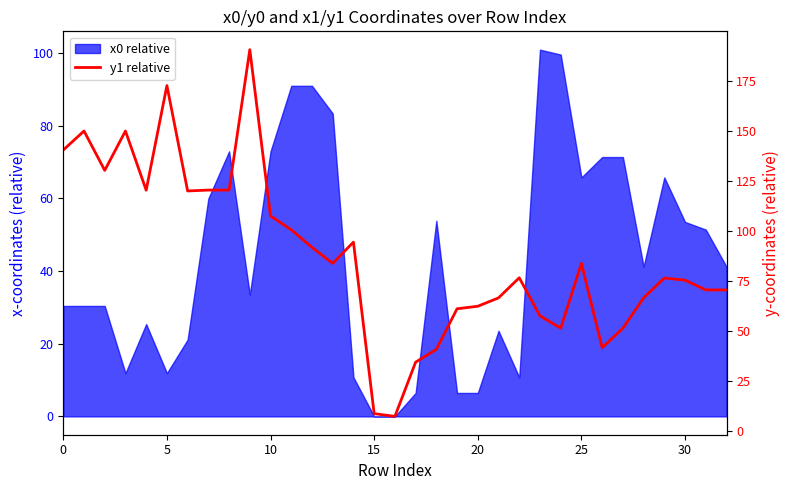

What is the sum of all values?

2896.8